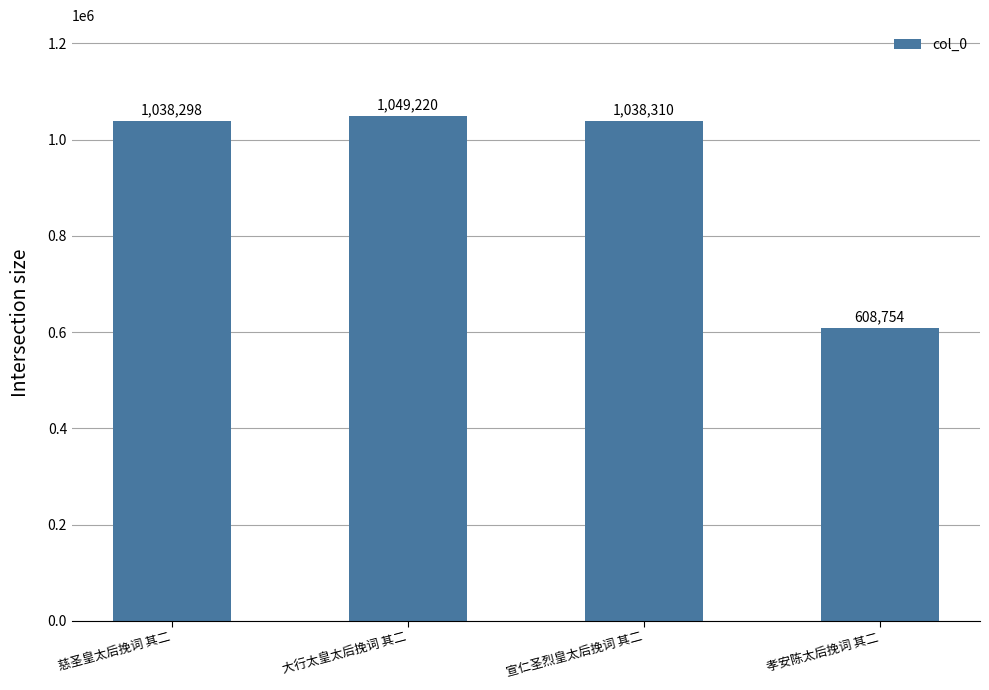

What is the difference between the maximum and minimum values?

440466